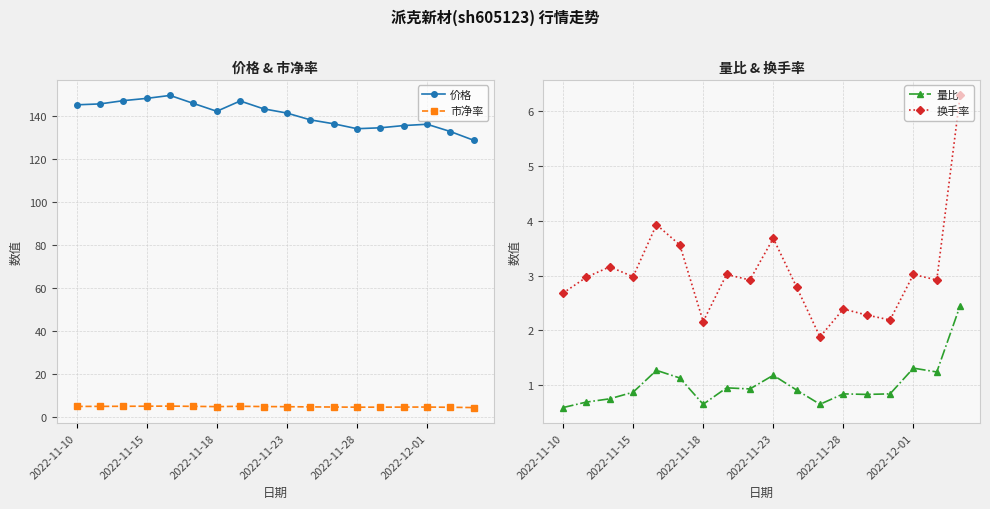

What is the difference between the highest and lowest values at 10?

137.1